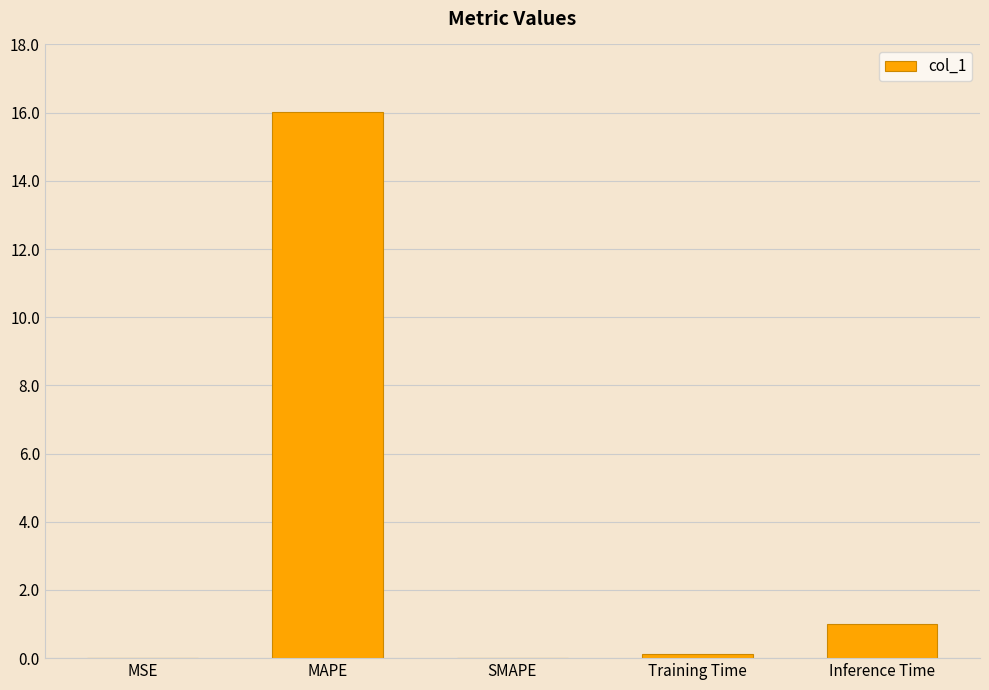

What is the difference between the values at Training Time and MAPE?

15.9